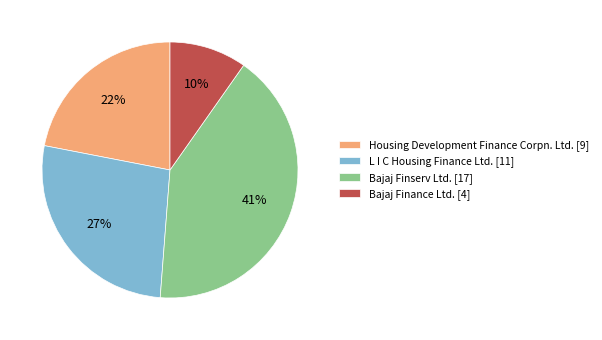

Count the number of slices in the pie.

4